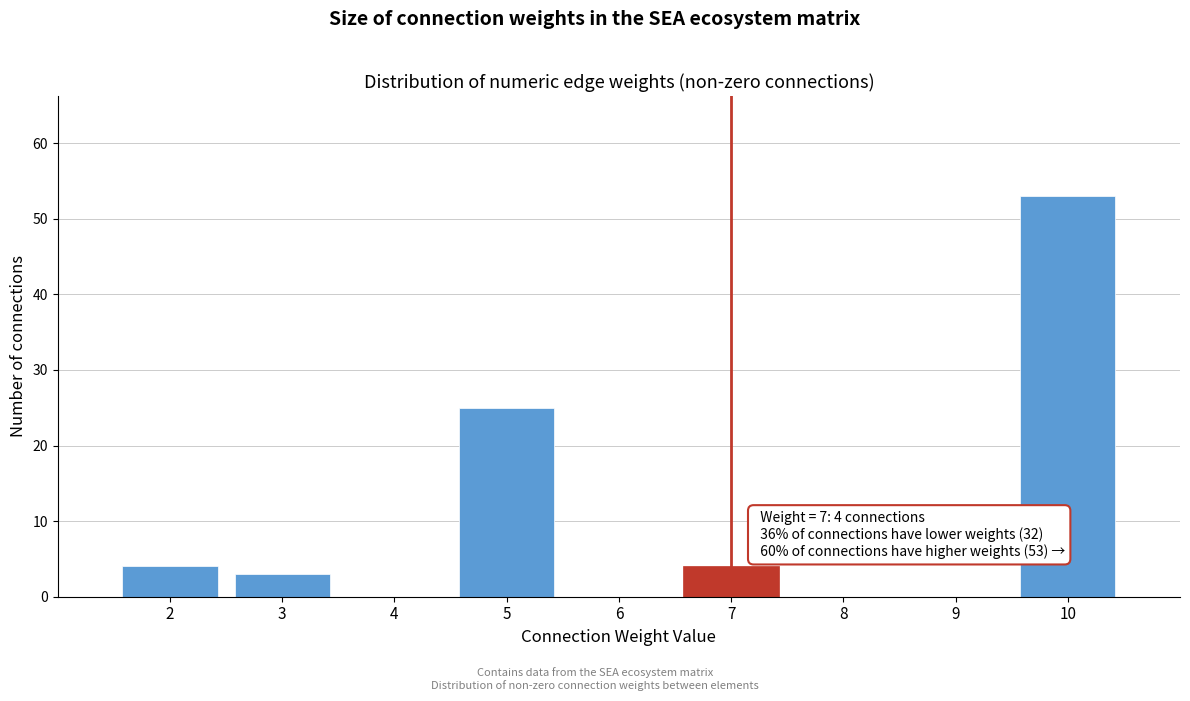

Reading right to left, extract all data points from this chart.

10=53	9=0	8=0	7=4	6=0	5=25	4=0	3=3	2=4